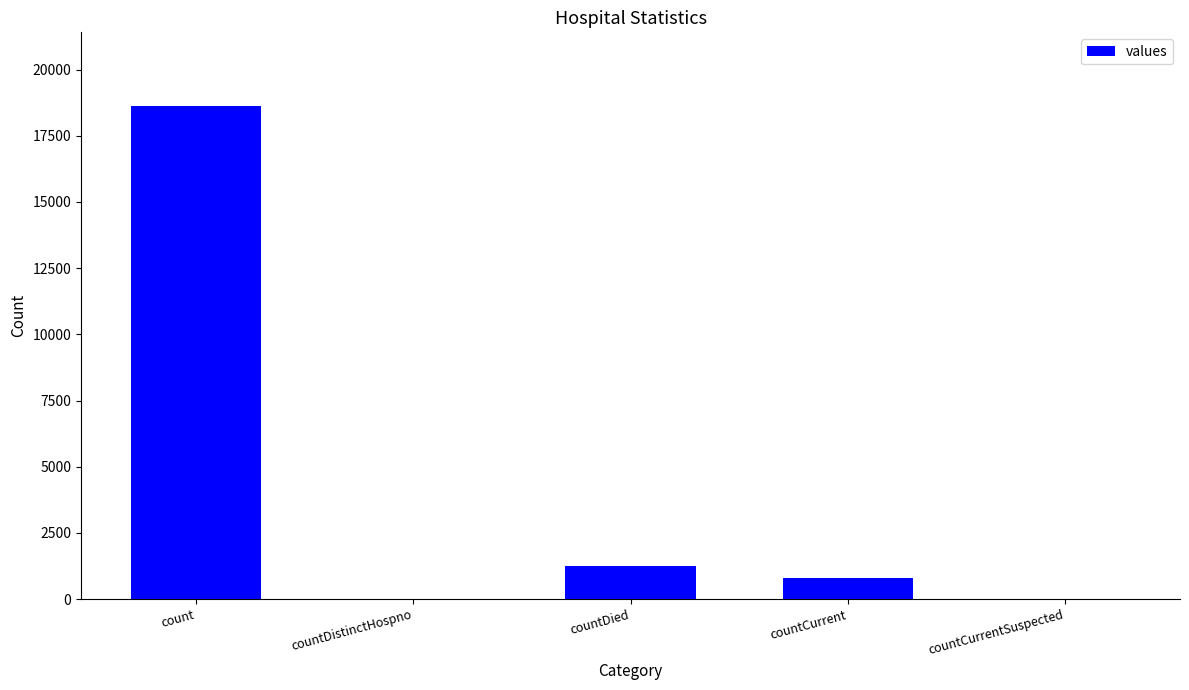

The value at countDied is 2129. True or false?

False